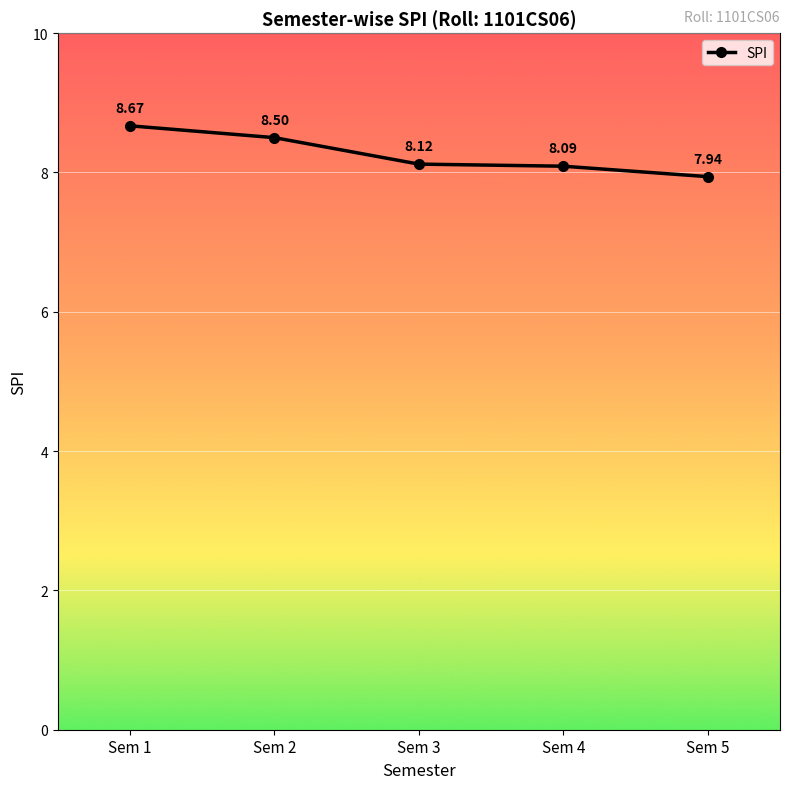

List the labels in order of value, largest first.

Sem 1, Sem 2, Sem 3, Sem 4, Sem 5